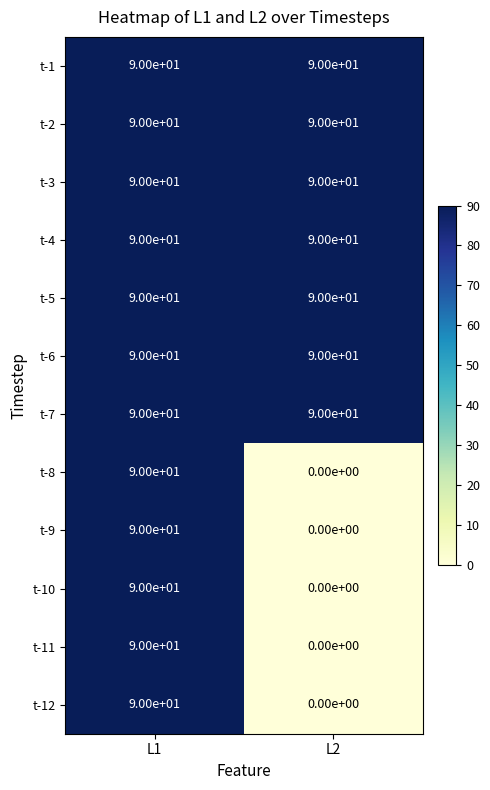

Which label corresponds to the smallest value in the chart?

L2